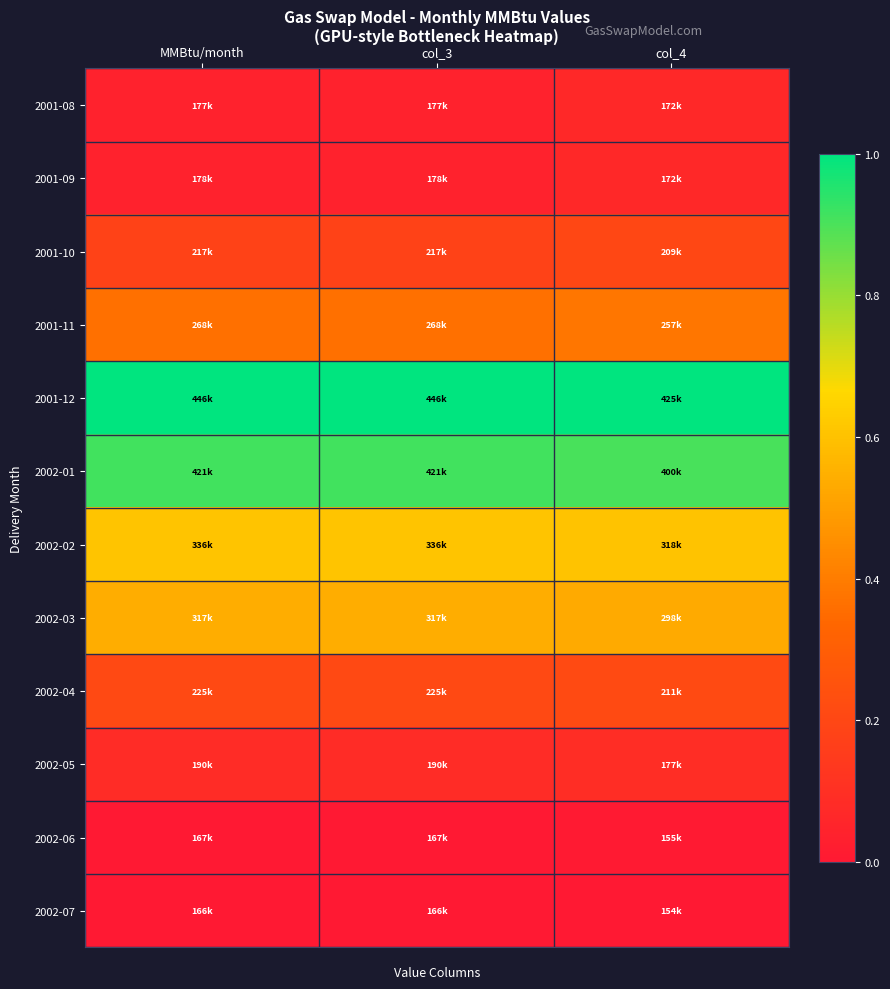

Which series has the largest total across all categories?

2001-12